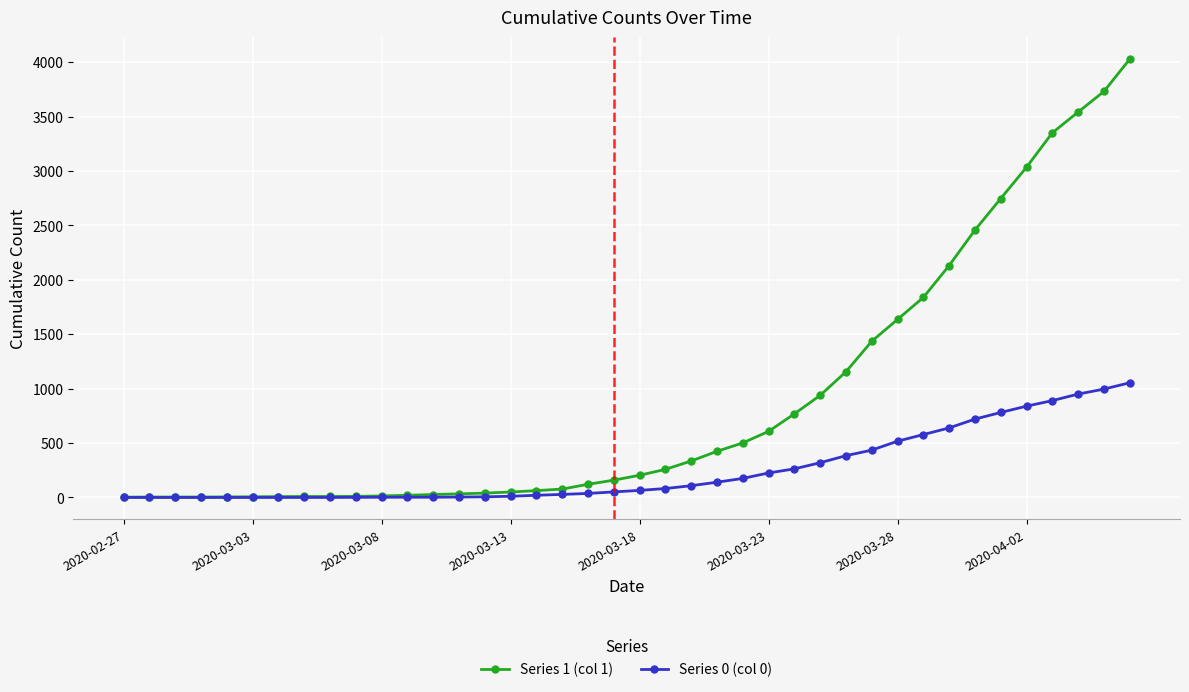

What is the greatest value displayed?

4028